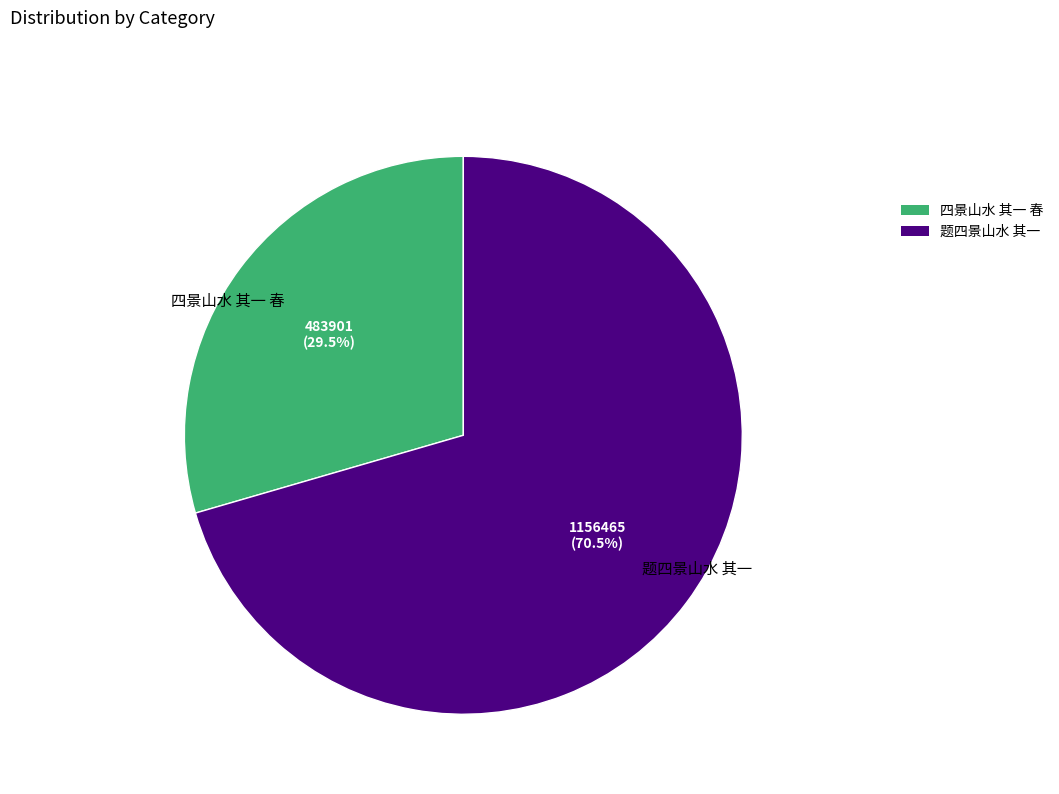

To the nearest percent, what is the combined percentage of 题四景山水 其一 and 四景山水 其一 春?

100%